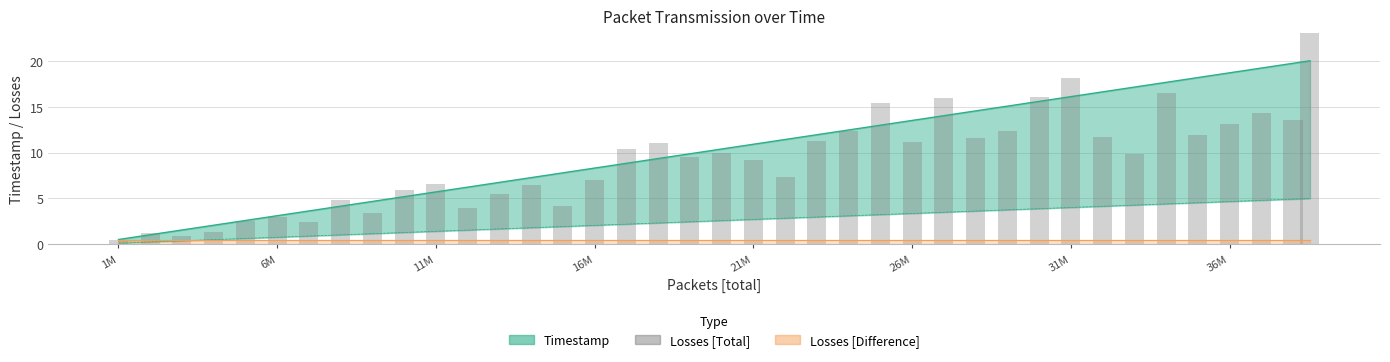

The value at 8 is 2.2. True or false?

False